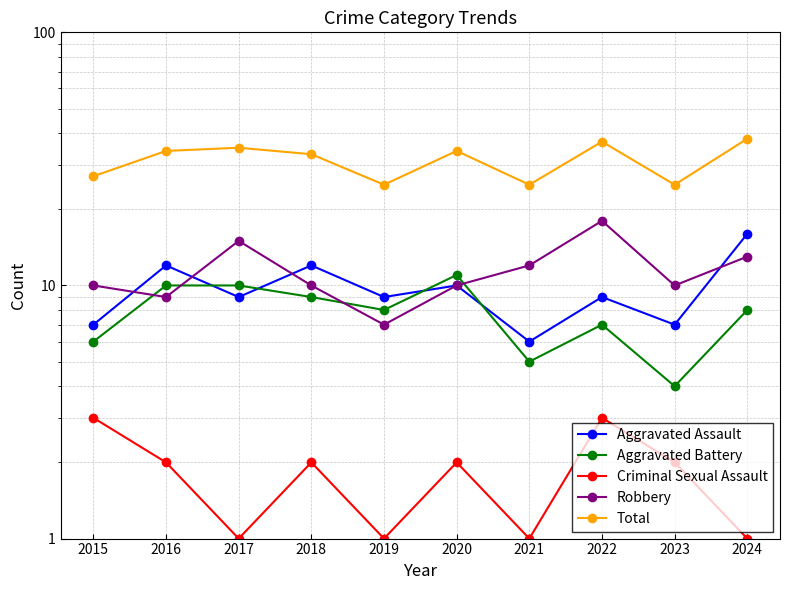

How many interior local valleys does the Criminal Sexual Assault series have?

3